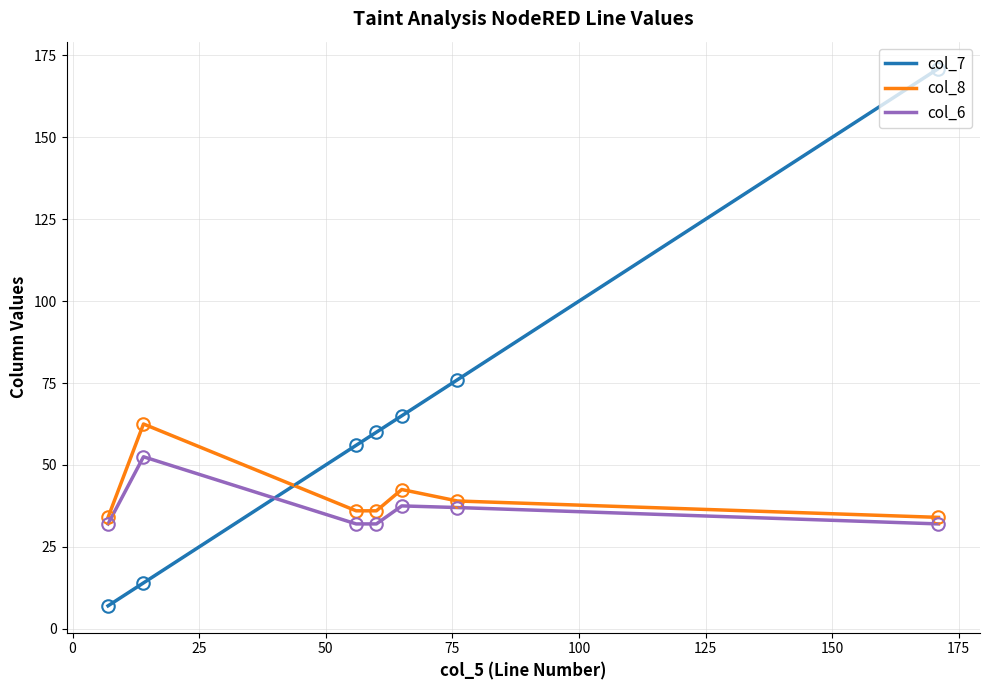

How many lines are shown in the chart?

3